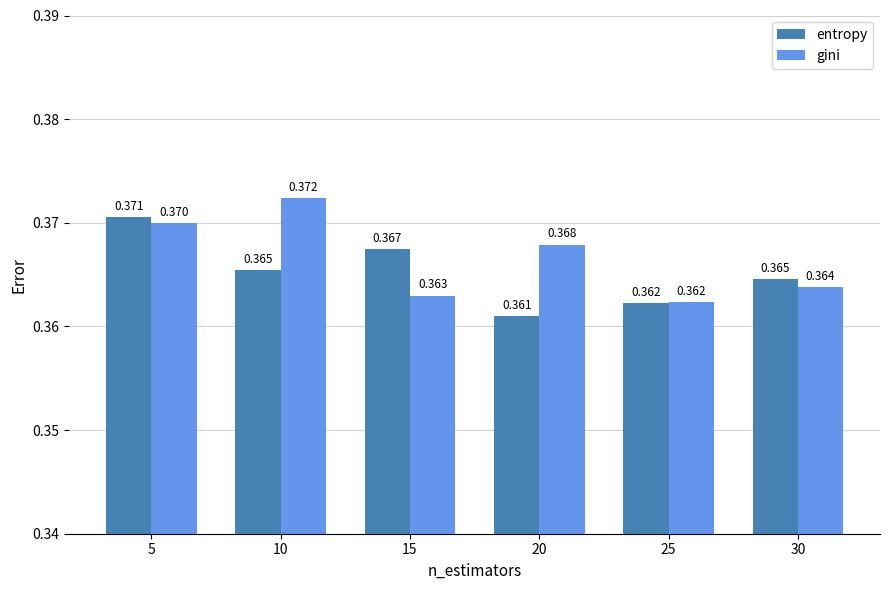

Where is entropy nearest to the value 0?

20